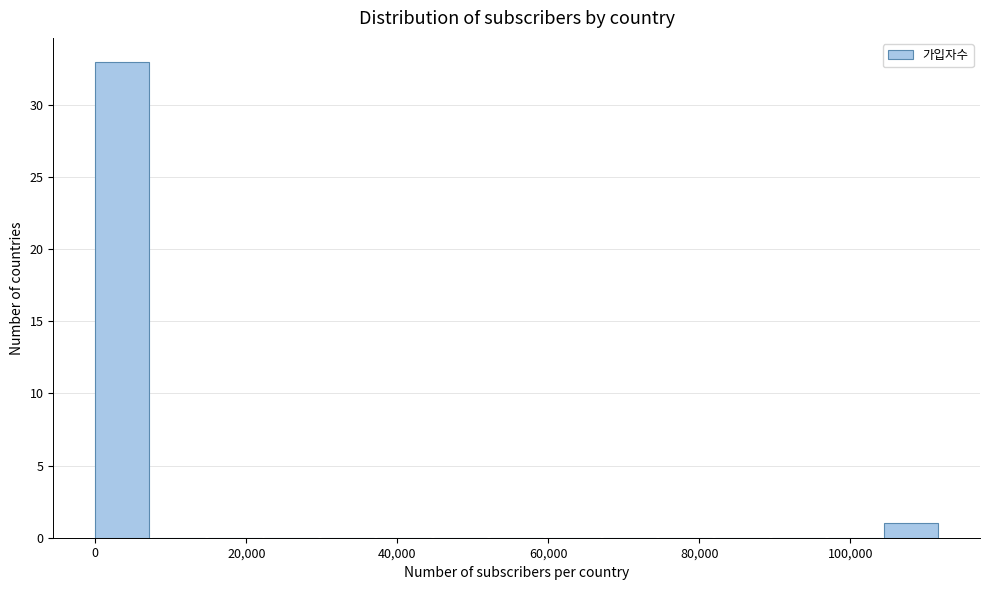

Read against the x-axis, roughly where is the centre of the tallest bar?

4000